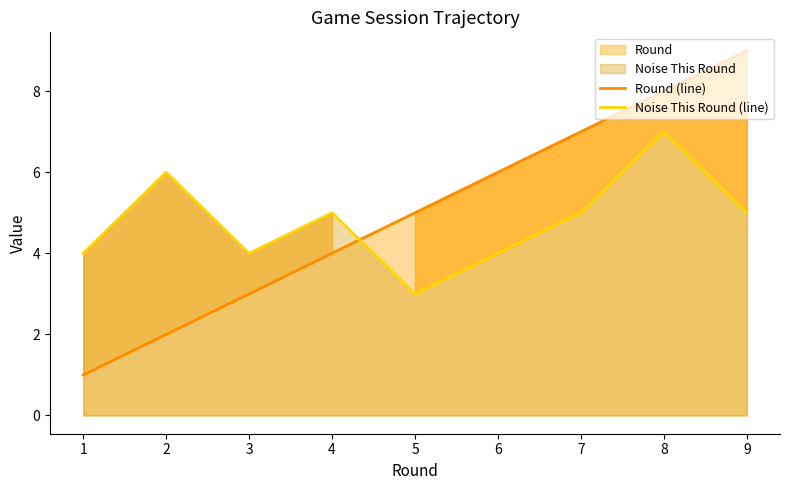

Where is the first local minimum for Noise This Round (line)?

3